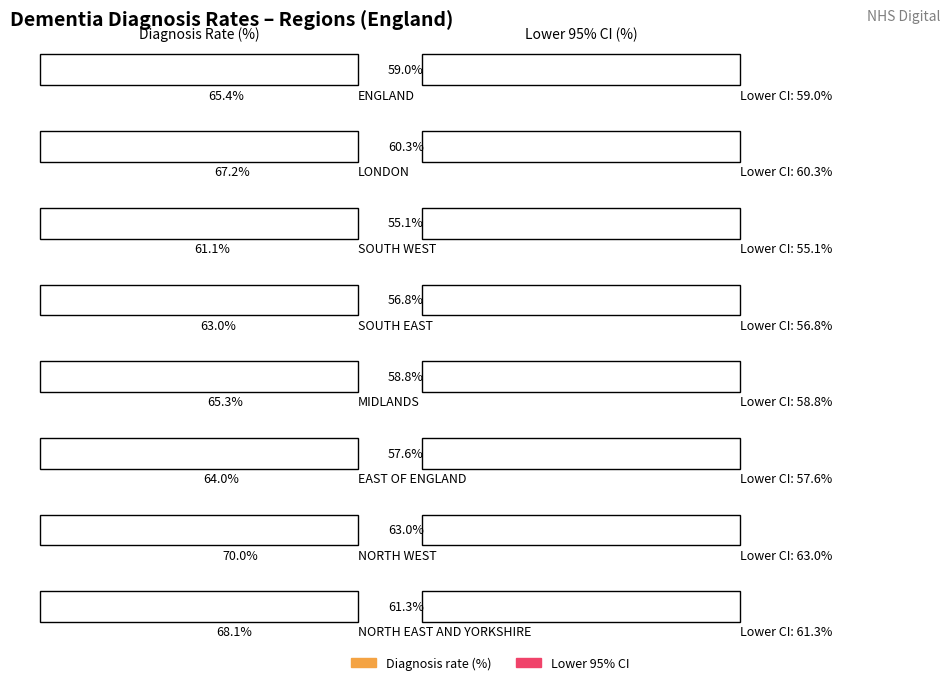

At which label does Lower 95% CI reach its peak?

NORTH WEST